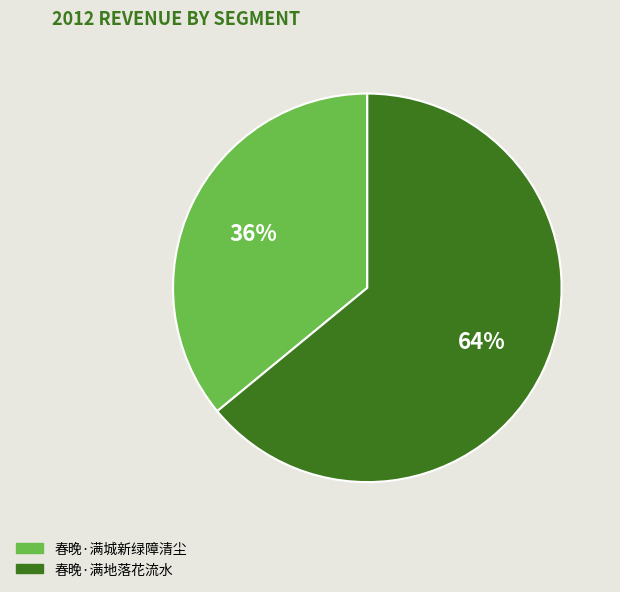

Which slice is the smallest?

春晚·满城新绿障清尘